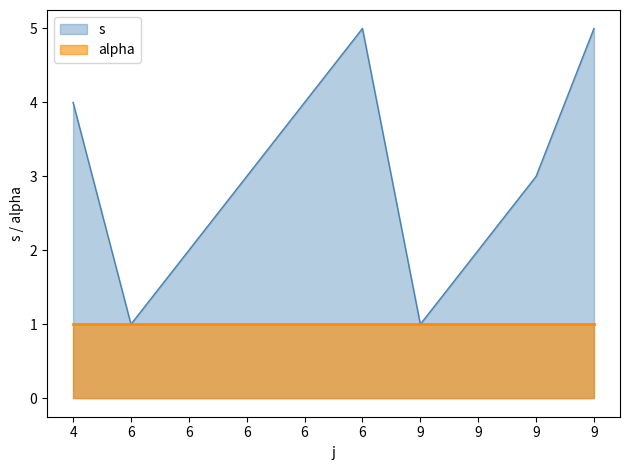

Where does the data first go above 3?

4